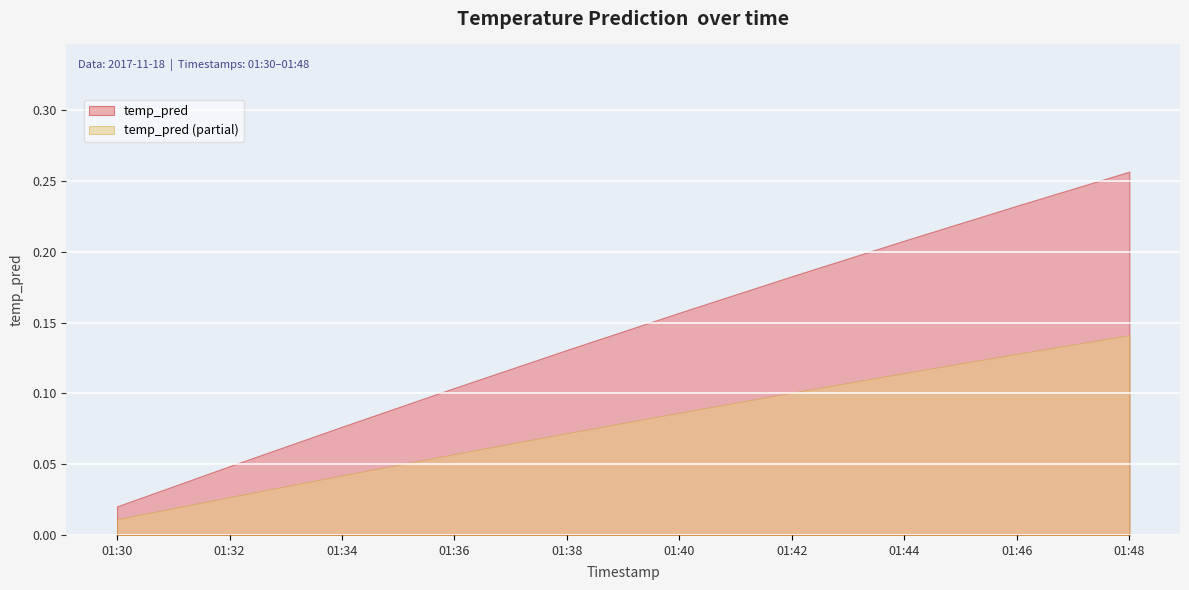

True or false: the data has more than 1 interior local peaks.

False